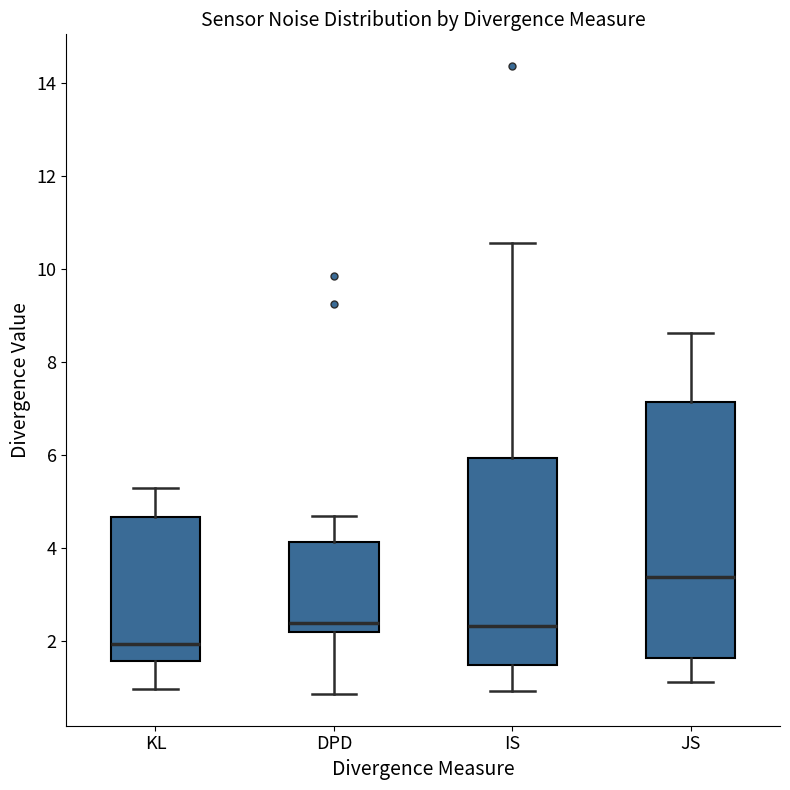

Where does the median line of the box for IS sit on the y-axis? The values are not printed on the chart, so give them approximately, as read against the axis.

2.4